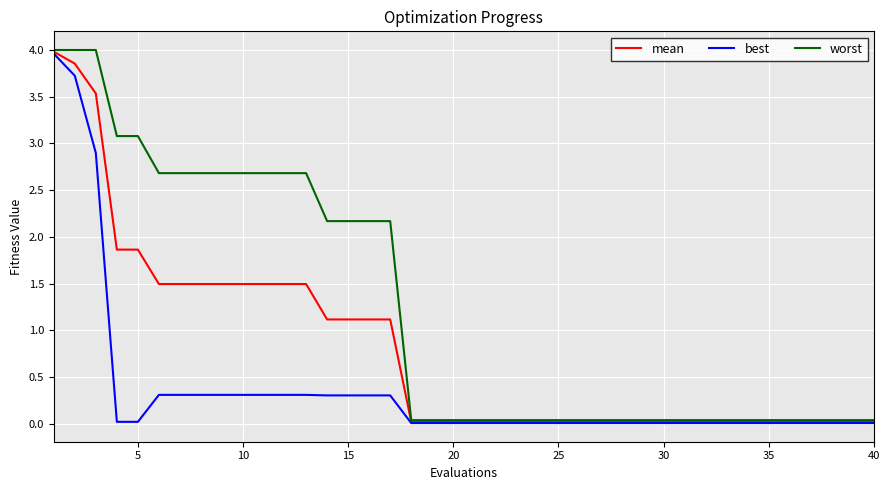

Rank the series by their average value, from highest to lowest.

worst, mean, best